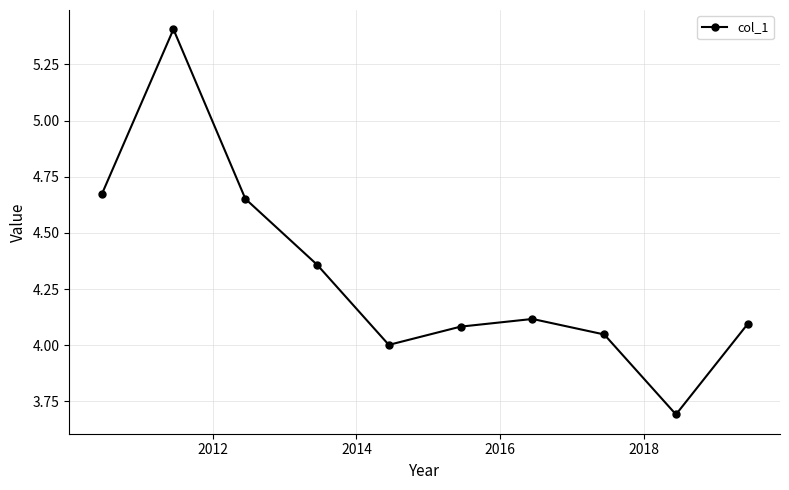

True or false: there are more than 2 points higher than both neighbors.

False